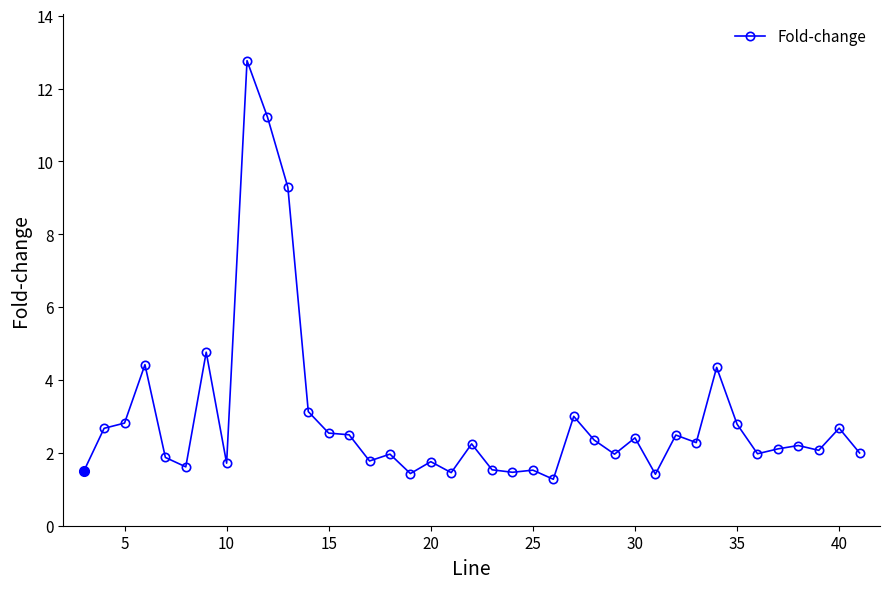

What is the value of the 13th point from the left?

2.5